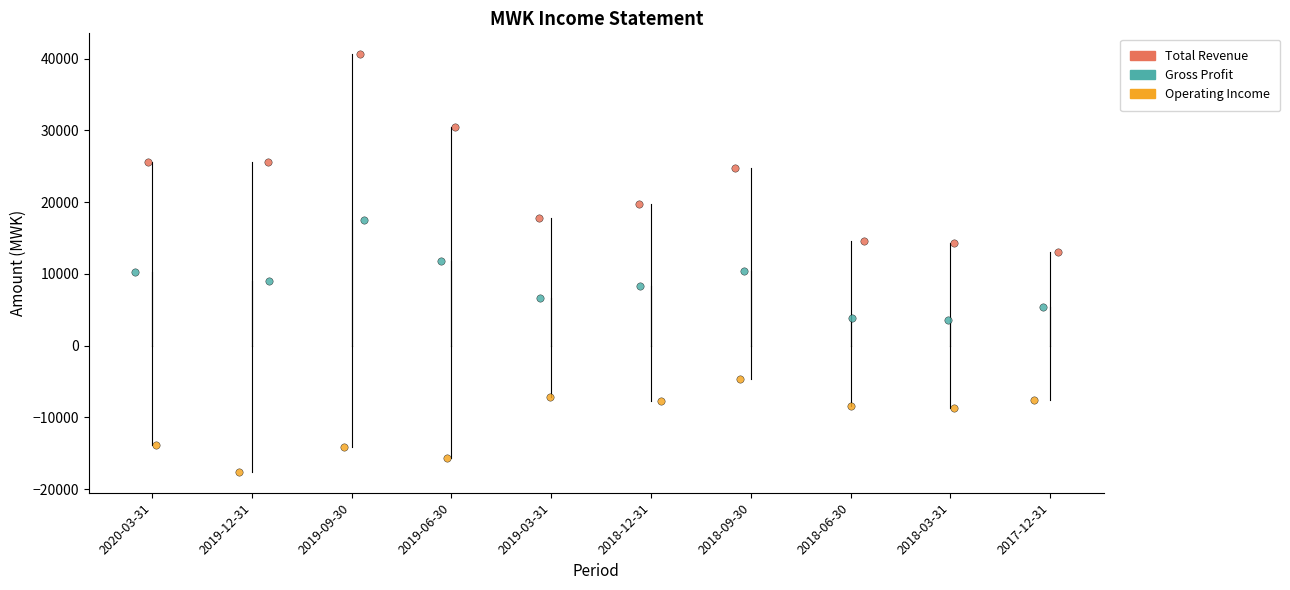

Which series contains the lowest Y value?

Operating Income